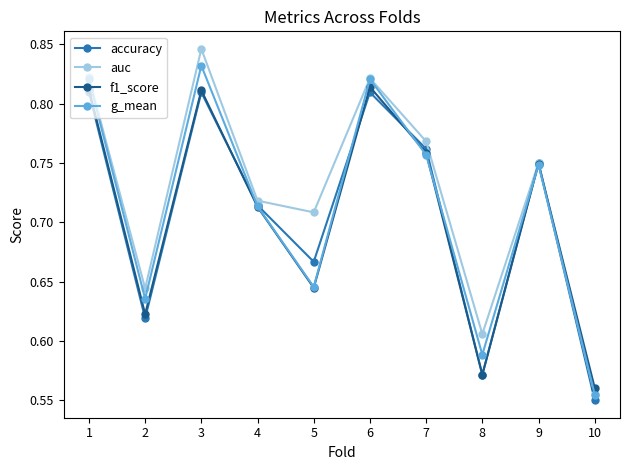

Which category has the lowest value across all series?

10